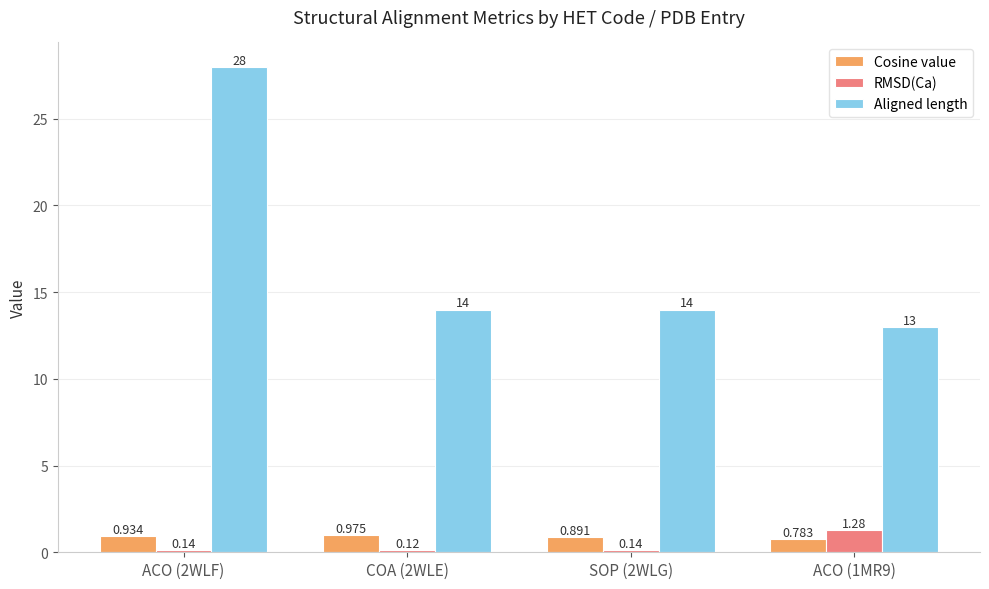

How many bars are there in each group?

3